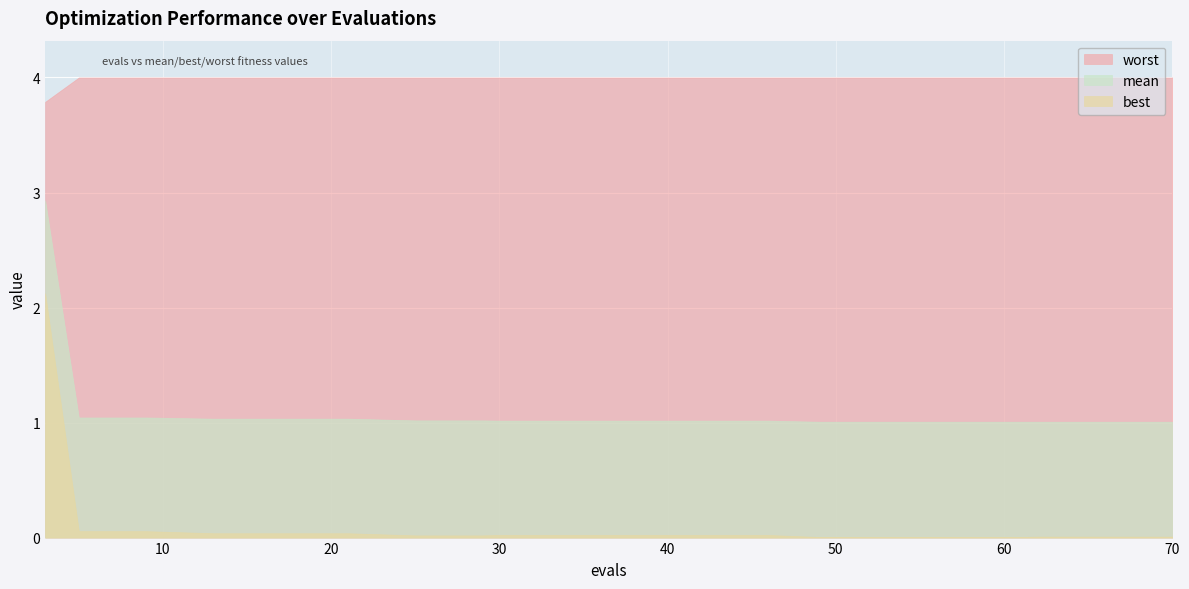

What is the sum of all best values?

2.5